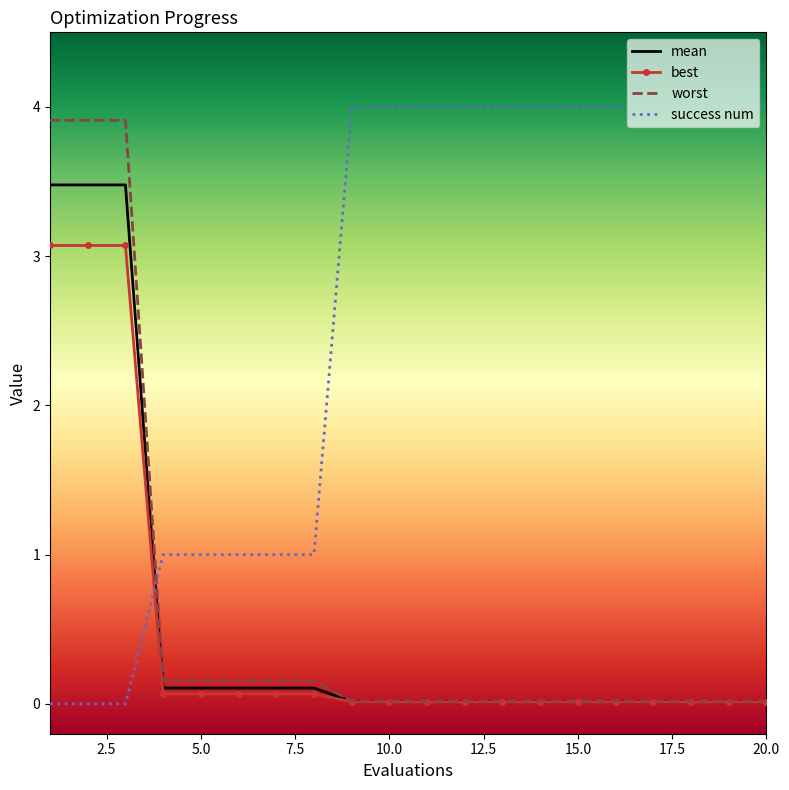

What is the highest value of the worst series?

3.9